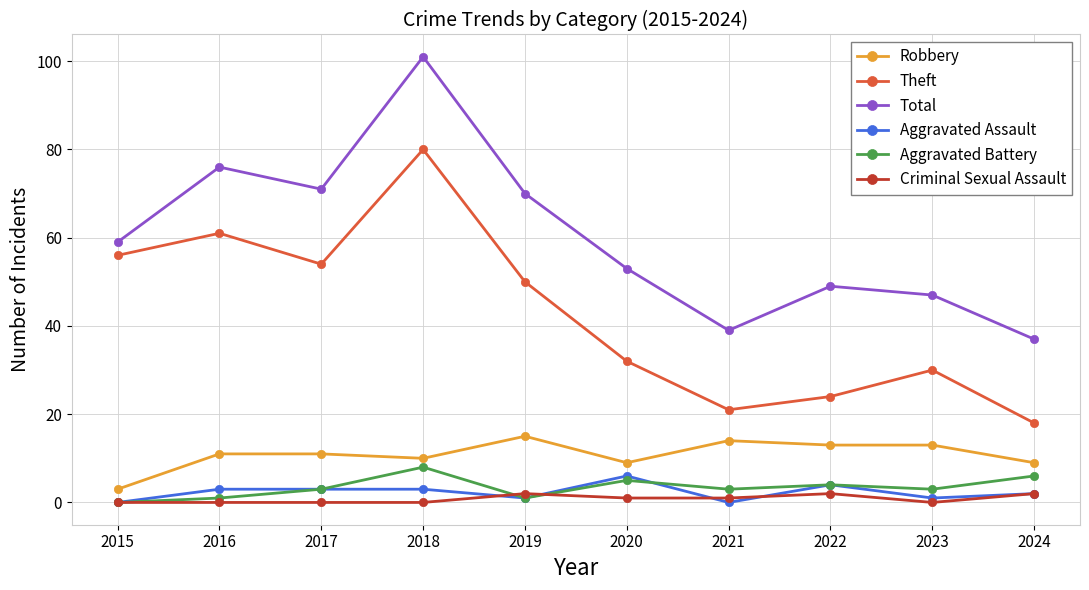

At which label does Robbery reach its minimum?

2015